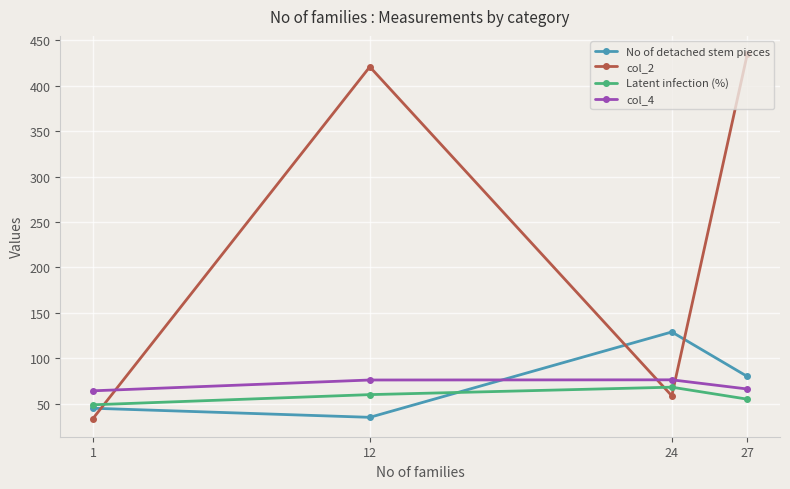

At 24, list the series in order from smallest to largest.

col_2, Latent infection (%), col_4, No of detached stem pieces